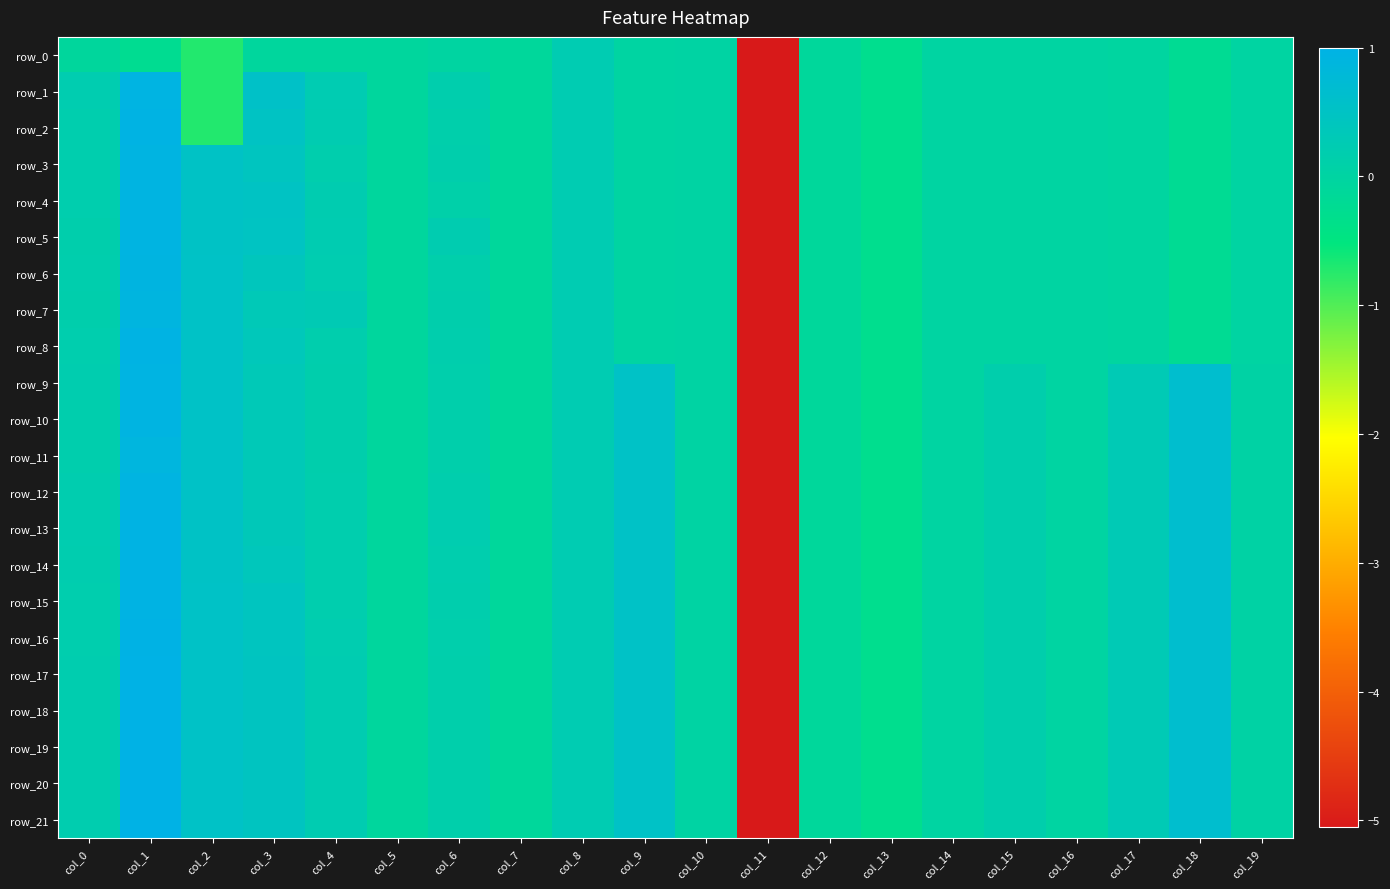

Reading right to left, what are all the values shown in this chart?

row_0: -0.0	-0.2	-0.0	-0.0	-0.0	-0.0	-0.3	-0.1	-5.1	0.0	0.0	0.2	-0.1	-0.0	-0.1	-0.1	-0.1	-0.7	-0.2	-0.1
row_1: -0.0	-0.2	-0.0	-0.0	-0.0	-0.0	-0.3	-0.1	-5.1	0.0	0.0	0.2	-0.1	0.2	-0.1	0.2	0.6	-0.7	1.0	0.2
row_2: -0.0	-0.2	-0.0	-0.0	-0.0	-0.0	-0.3	-0.1	-5.1	0.0	0.0	0.2	-0.1	0.1	-0.1	0.2	0.5	-0.7	1.0	0.2
row_3: -0.0	-0.2	-0.0	-0.0	-0.0	-0.0	-0.3	-0.1	-5.1	0.0	0.0	0.2	-0.1	0.2	-0.1	0.2	0.4	0.5	0.9	0.2
row_4: -0.0	-0.2	-0.0	-0.0	-0.0	-0.0	-0.3	-0.1	-5.1	0.0	0.0	0.2	-0.1	0.1	-0.1	0.2	0.5	0.5	0.9	0.2
row_5: -0.0	-0.2	-0.0	-0.0	-0.0	-0.0	-0.3	-0.1	-5.1	0.0	0.0	0.2	-0.1	0.2	-0.1	0.2	0.5	0.5	0.9	0.2
row_6: -0.0	-0.2	-0.0	-0.0	-0.0	-0.0	-0.3	-0.1	-5.1	0.0	0.0	0.2	-0.1	0.1	-0.1	0.2	0.4	0.5	0.9	0.2
row_7: -0.0	-0.2	-0.0	-0.0	-0.0	-0.0	-0.3	-0.1	-5.1	0.0	0.0	0.2	-0.1	0.2	-0.1	0.3	0.3	0.5	0.9	0.2
row_8: -0.0	-0.2	-0.0	-0.0	-0.0	-0.0	-0.3	-0.1	-5.1	0.0	0.0	0.2	-0.1	0.2	-0.1	0.2	0.4	0.5	1.0	0.2
row_9: 0.0	0.6	0.3	-0.0	0.2	-0.0	-0.3	-0.1	-5.1	0.0	0.5	0.2	-0.1	0.1	-0.1	0.1	0.3	0.5	1.0	0.2
row_10: 0.0	0.6	0.3	-0.0	0.2	-0.0	-0.3	-0.1	-5.1	0.0	0.5	0.2	-0.1	0.1	-0.1	0.2	0.3	0.5	0.9	0.2
row_11: 0.0	0.6	0.3	-0.0	0.2	-0.0	-0.3	-0.1	-5.1	0.0	0.5	0.2	-0.1	0.1	-0.1	0.2	0.3	0.5	0.9	0.2
row_12: 0.0	0.6	0.3	-0.0	0.2	-0.0	-0.3	-0.1	-5.1	0.0	0.5	0.2	-0.1	0.2	-0.1	0.2	0.3	0.5	0.9	0.2
row_13: 0.0	0.6	0.3	-0.0	0.2	-0.0	-0.3	-0.1	-5.1	0.0	0.5	0.2	-0.1	0.2	-0.1	0.2	0.3	0.5	1.0	0.2
row_14: 0.0	0.6	0.3	-0.0	0.2	-0.0	-0.3	-0.1	-5.1	0.0	0.5	0.2	-0.1	0.2	-0.1	0.2	0.4	0.5	1.0	0.2
row_15: 0.0	0.6	0.3	-0.0	0.2	-0.0	-0.3	-0.1	-5.1	0.0	0.5	0.2	-0.1	0.2	-0.1	0.2	0.4	0.5	1.0	0.2
row_16: 0.0	0.6	0.3	-0.0	0.2	-0.0	-0.3	-0.1	-5.1	0.0	0.5	0.2	-0.1	0.1	-0.1	0.2	0.4	0.5	1.0	0.2
row_17: 0.0	0.6	0.3	-0.0	0.2	-0.0	-0.3	-0.1	-5.1	0.0	0.5	0.2	-0.1	0.1	-0.1	0.2	0.4	0.5	1.0	0.2
row_18: 0.0	0.6	0.3	-0.0	0.2	-0.0	-0.3	-0.1	-5.1	0.0	0.5	0.2	-0.1	0.1	-0.1	0.2	0.4	0.5	1.0	0.2
row_19: 0.0	0.6	0.3	-0.0	0.2	-0.0	-0.3	-0.1	-5.1	0.0	0.5	0.2	-0.1	0.1	-0.1	0.2	0.4	0.5	1.0	0.2
row_20: 0.0	0.6	0.3	-0.0	0.2	-0.0	-0.3	-0.1	-5.1	0.0	0.5	0.2	-0.1	0.1	-0.1	0.2	0.4	0.5	1.0	0.2
row_21: 0.0	0.6	0.3	-0.0	0.2	-0.0	-0.3	-0.1	-5.1	0.0	0.5	0.2	-0.1	0.1	-0.1	0.2	0.4	0.5	1.0	0.2